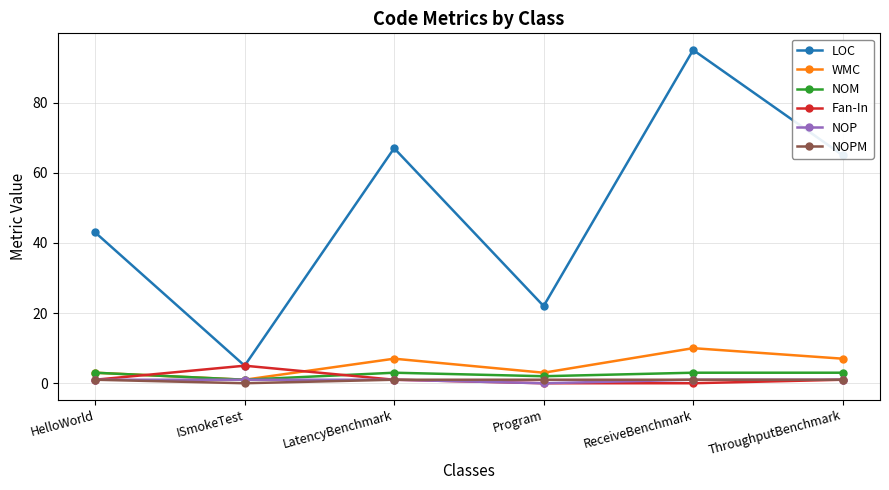

How many lines are shown in the chart?

6